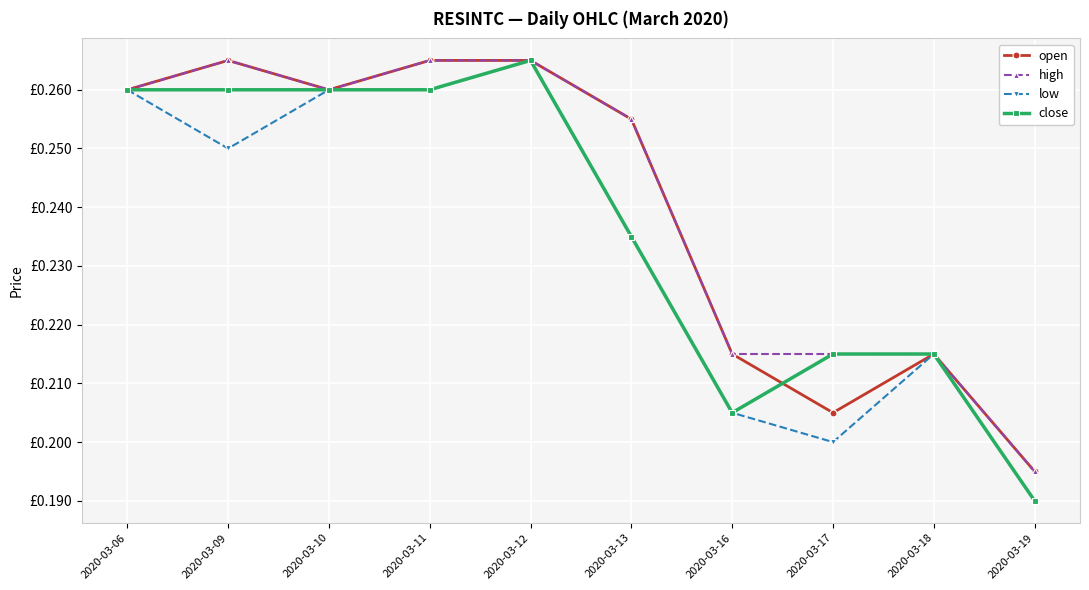

Is this an area chart (filled region under the line)?

No